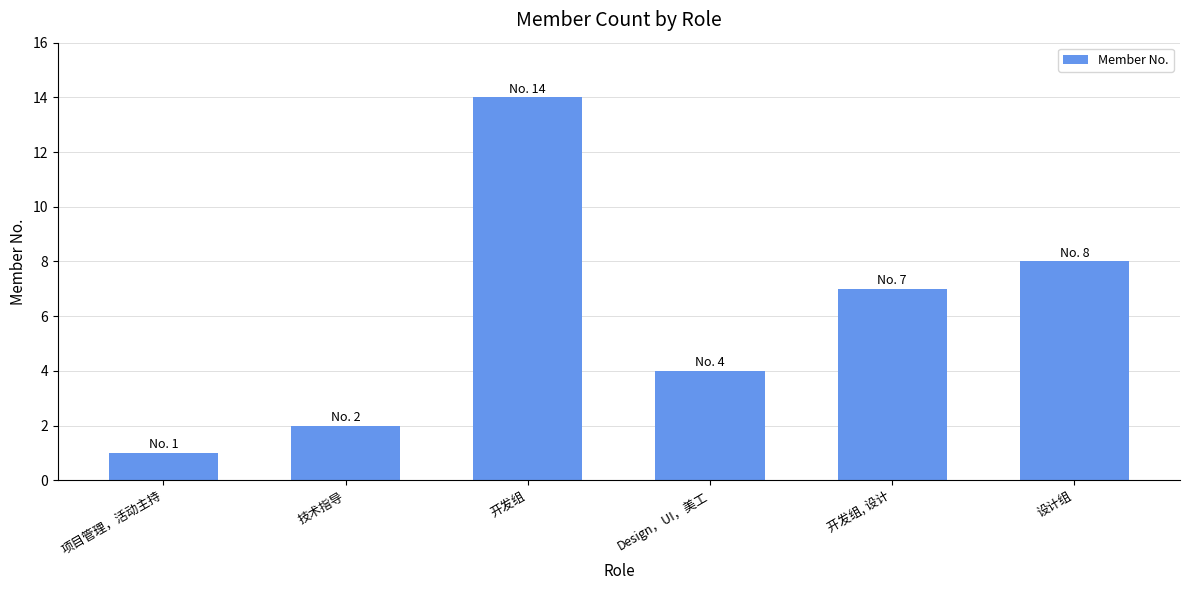

At which category does the chart reach its peak across all series?

开发组